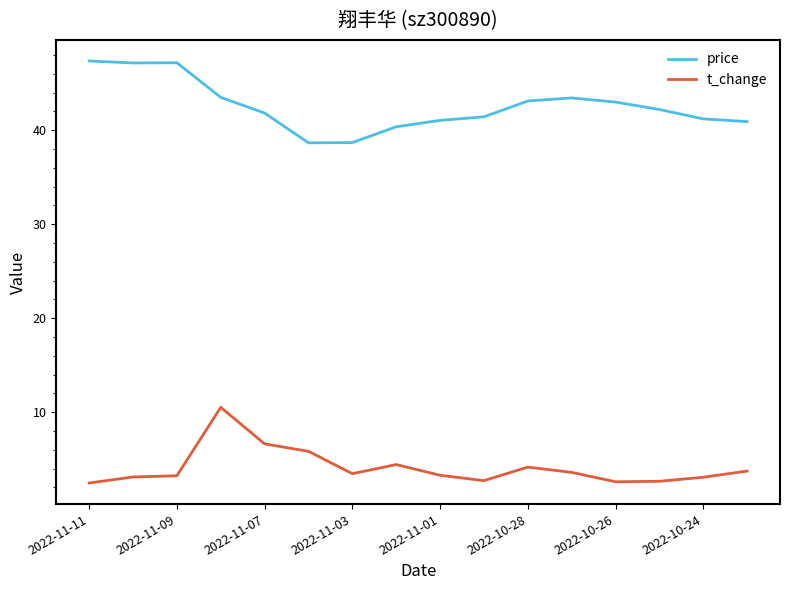

True or false: t_change and price intersect in this chart.

False